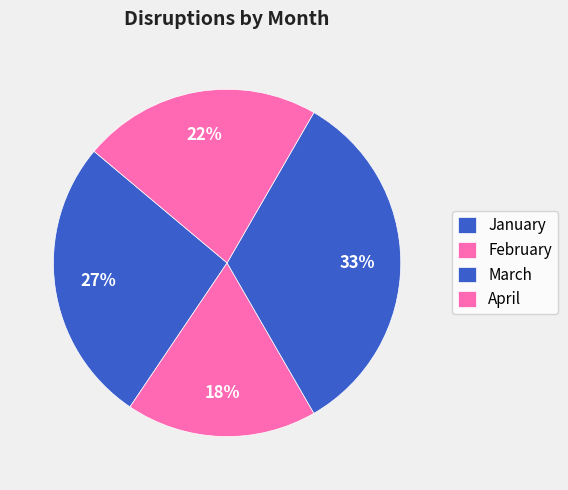

How many segments does this pie chart have?

4